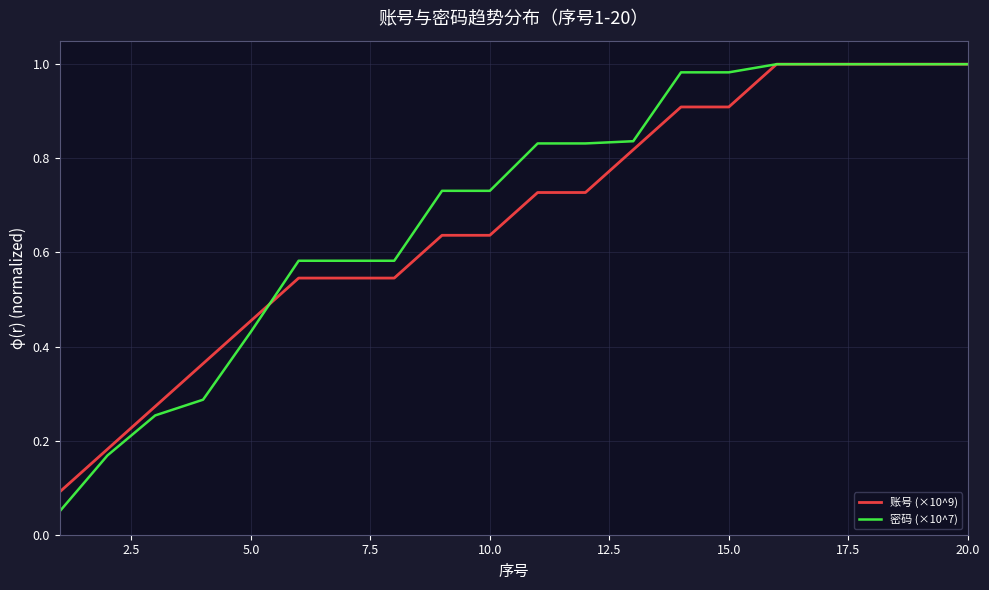

Does the chart display data point markers on the line(s)?

No